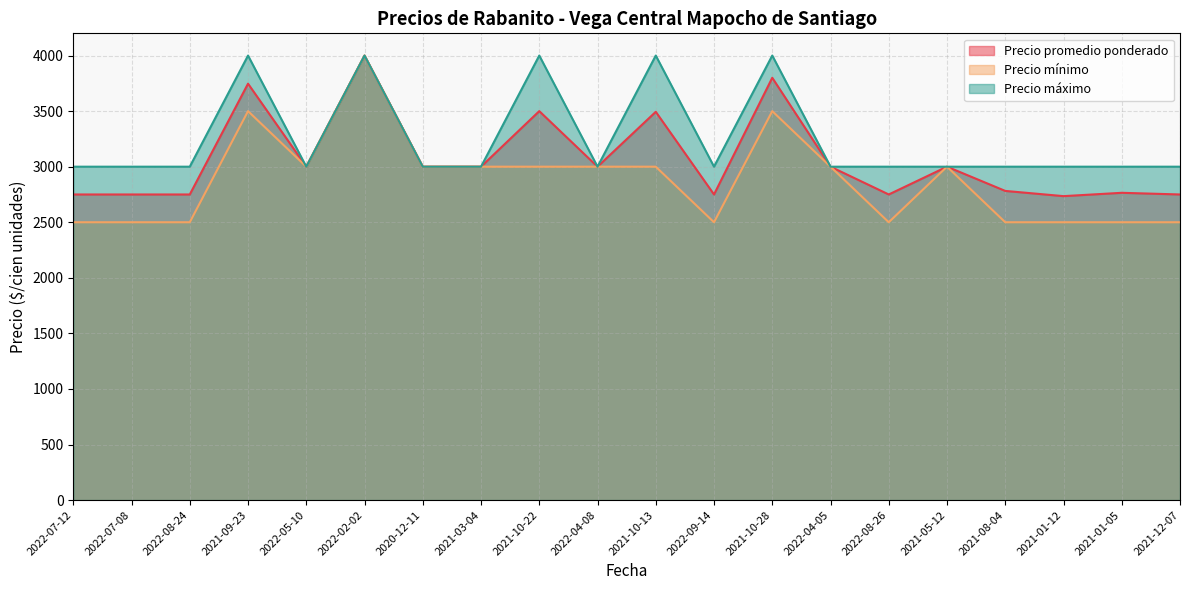

What position from the left is 2021-10-28?

13